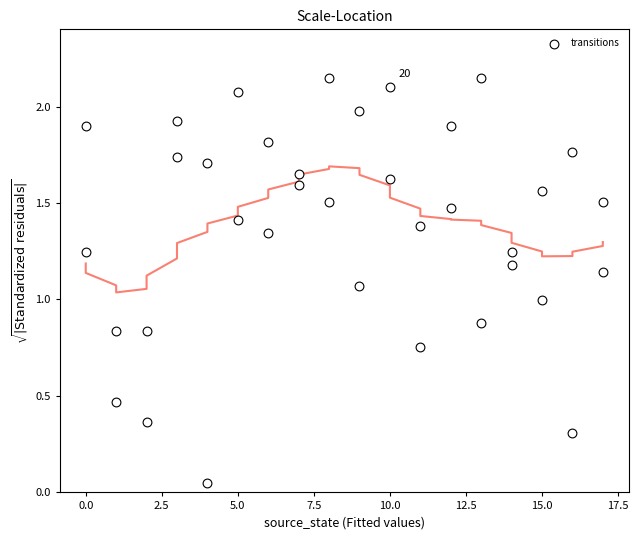

What is the range of X values (max minus min)?

17.0